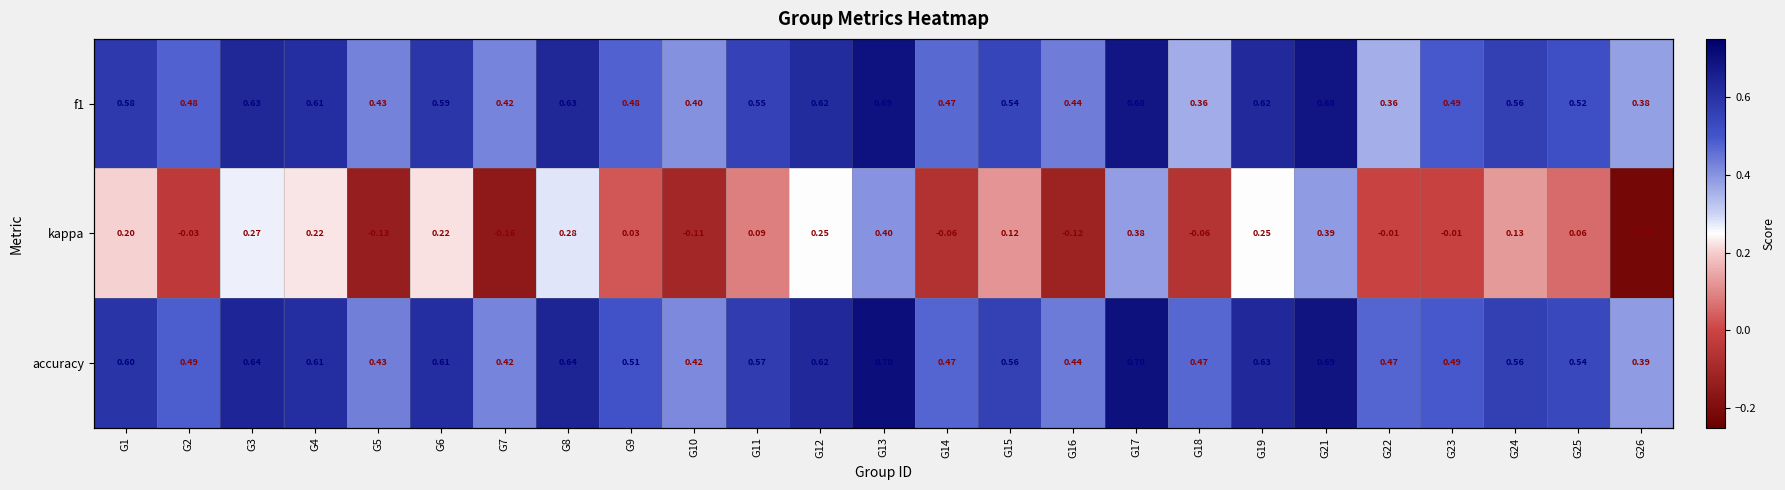

Which series has the largest total across all categories?

accuracy